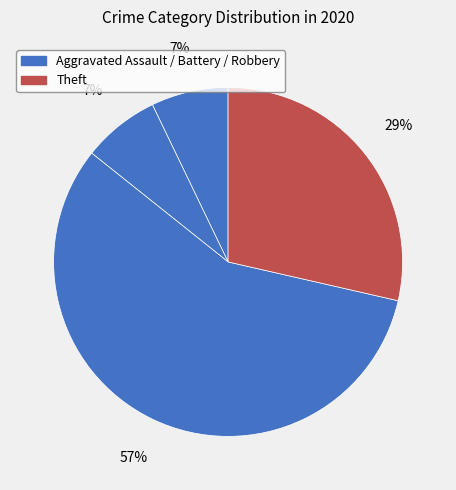

How many segments does this pie chart have?

4